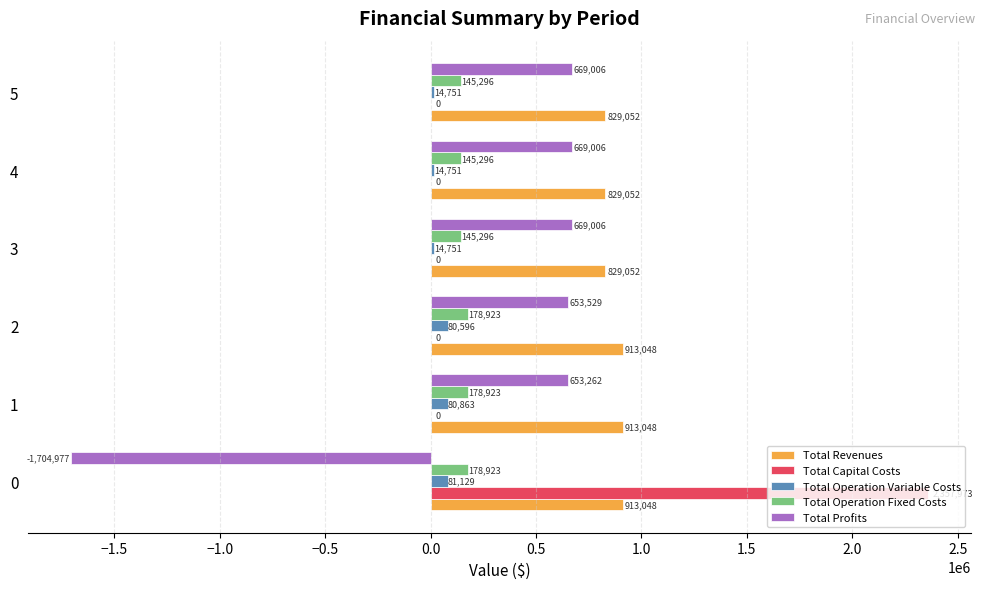

True or false: Total Revenues has a value of 535350.9 at 4.

False